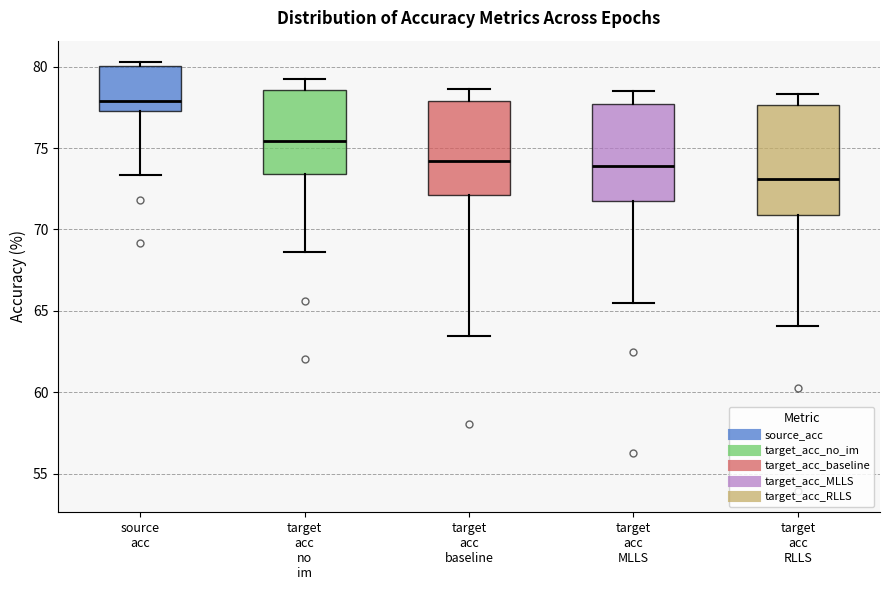

Reading left to right, read every box against the y-axis: the position of its median line, the range the box covers, and the ends of its whiskers. The values are not printed on the chart, so give them approximately, as read against the axis.

source acc: median 78.0, box 77.0 to 80.0, whiskers 73.5 to 80.5
target acc no im: median 75.5, box 73.5 to 78.5, whiskers 68.5 to 79.5
target acc baseline: median 74.0, box 72.0 to 78.0, whiskers 63.5 to 78.5
target acc MLLS: median 74.0, box 71.5 to 77.5, whiskers 65.5 to 78.5
target acc RLLS: median 73.0, box 71.0 to 77.5, whiskers 64.0 to 78.5